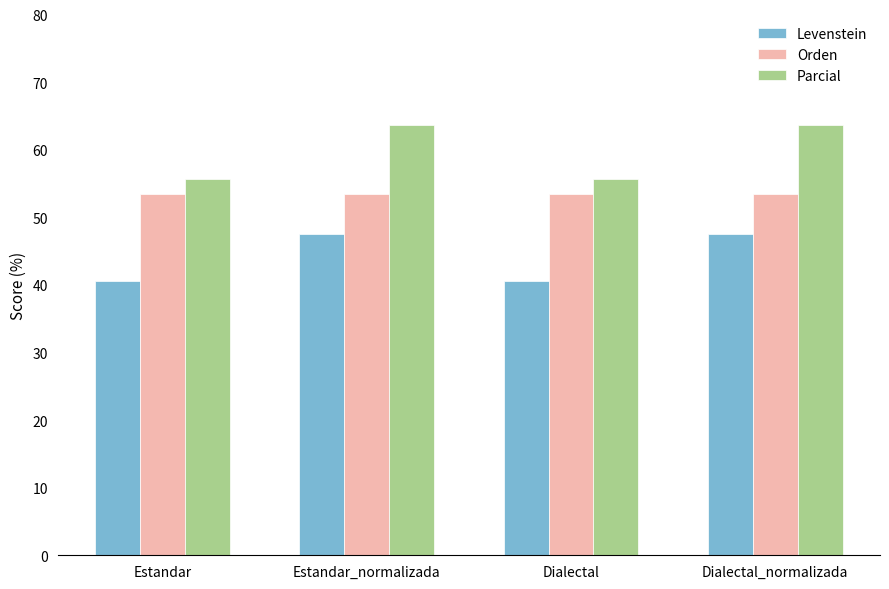

What is the maximum value shown in the chart?

63.6